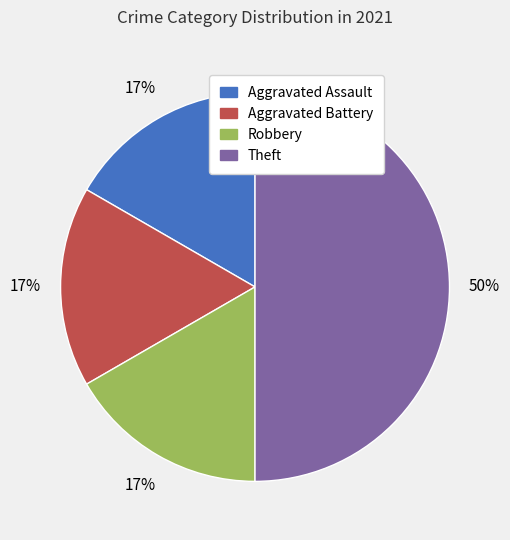

To the nearest percent, what portion does Aggravated Assault represent?

17%